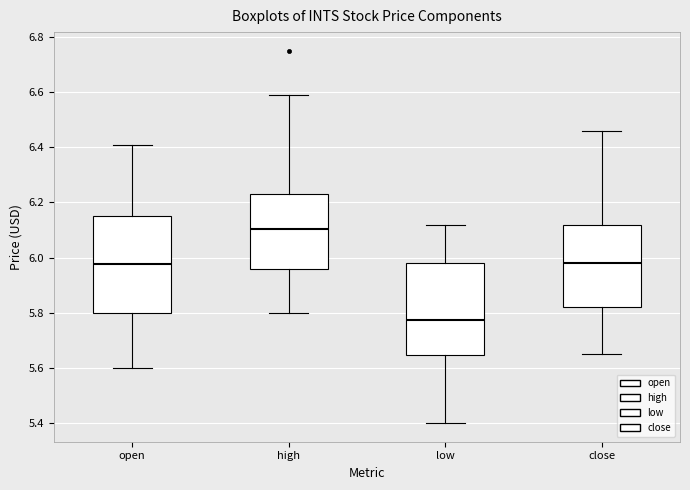

Reading left to right, transcribe this box plot: for each box, give where its median line is, the range the box spans, and where its two whiskers end, as read against the y-axis. The values are not printed on the chart, so give them approximately, as read against the axis.

open: median 5.98, box 5.80 to 6.14, whiskers 5.60 to 6.40
high: median 6.10, box 5.96 to 6.24, whiskers 5.80 to 6.58
low: median 5.78, box 5.64 to 5.98, whiskers 5.40 to 6.12
close: median 5.98, box 5.82 to 6.12, whiskers 5.66 to 6.46